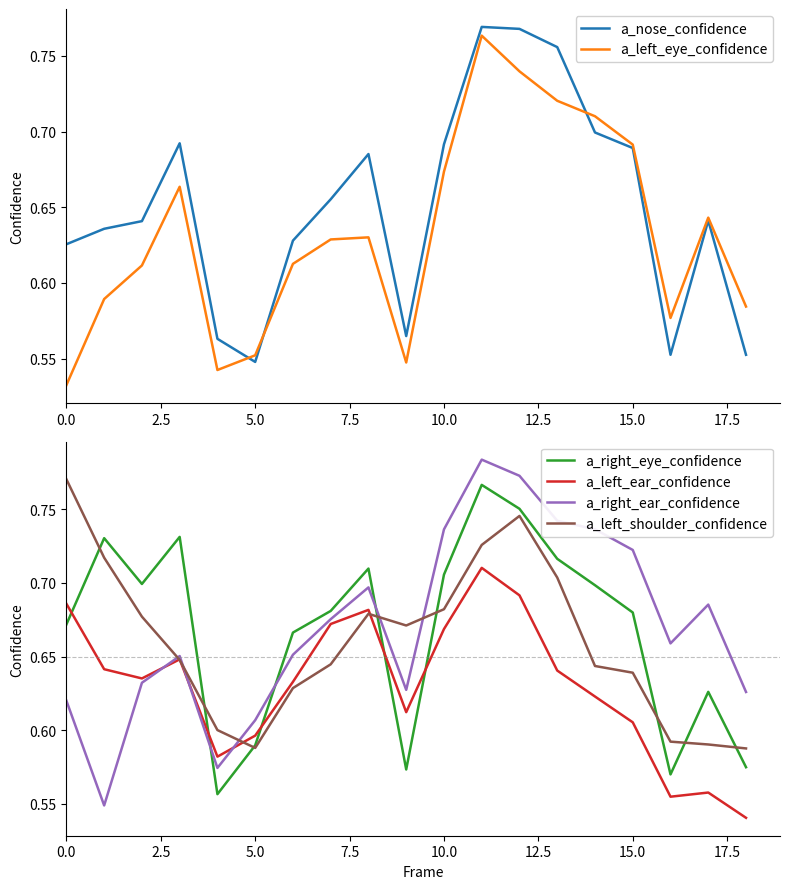

Does the chart display data point markers on the line(s)?

No